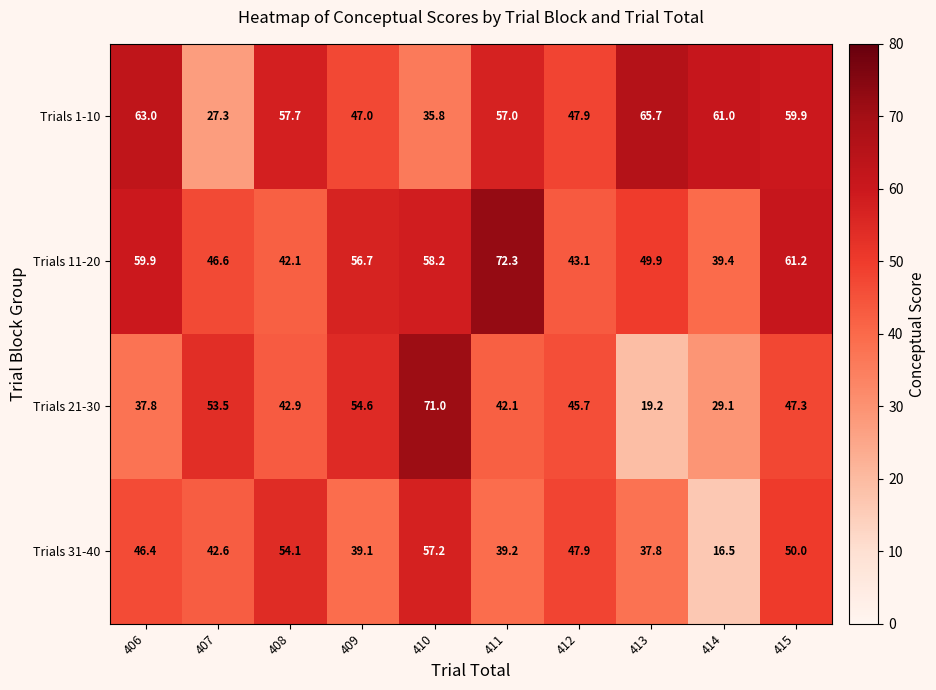

True or false: Trials 21-30 has a value of 75.9 at 415.

False